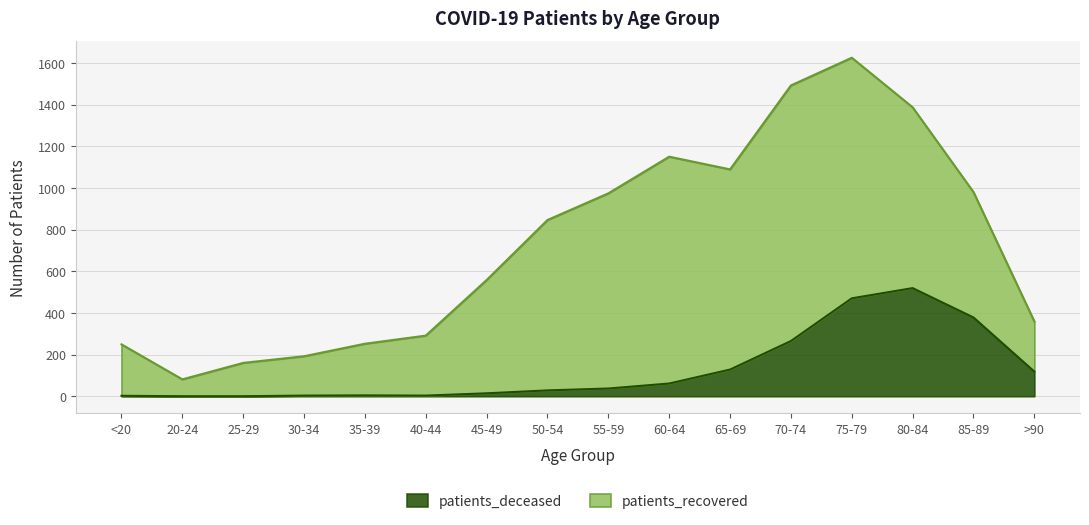

Reading left to right, what are all the values shown in this chart?

2	0	0	3	4	3	14	28	37	61	128	265	470	519	378	118